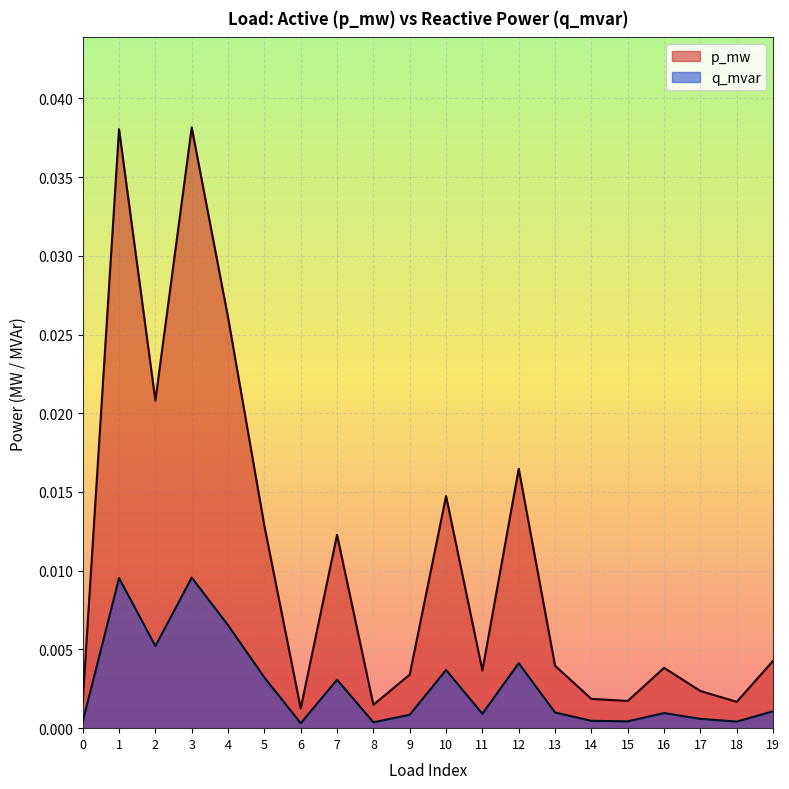

How many lines are shown in the chart?

2